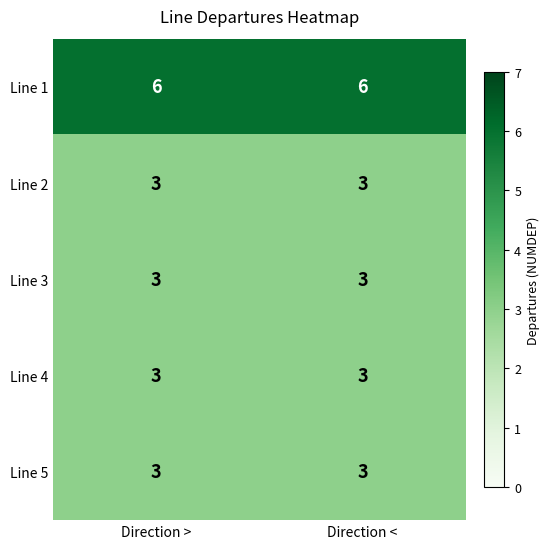

What is the sum of the Line 4 values at Direction > and Direction <?

6